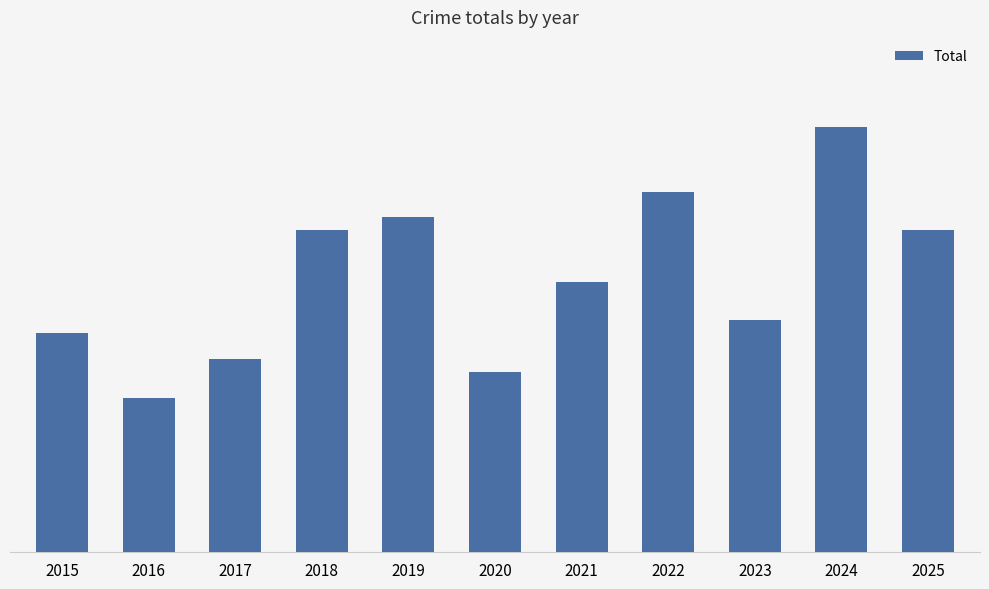

The chart shows a value of 15 at 2017. True or false?

True